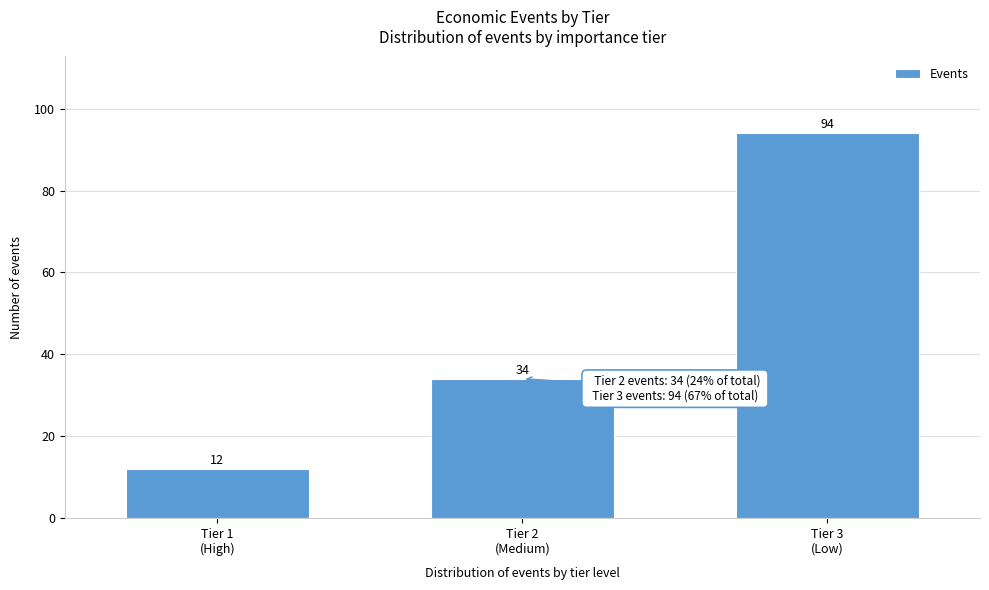

Reading right to left, extract all data points from this chart.

94	34	12